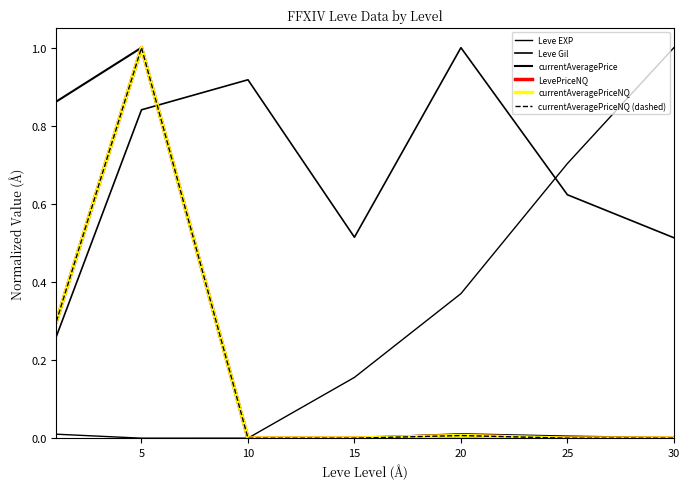

Reading left to right, transcribe all the data shown in this chart.

Leve EXP: 0.0	0.0	0.0	0.2	0.4	0.7	1.0
Leve Gil: 0.3	0.8	0.9	0.5	1.0	0.6	0.5
currentAveragePrice: 0.9	1.0	0.0	0.0	0.0	0.0	0.0
LevePriceNQ: 0.3	1.0	0.0	0.0	0.0	0.0	0.0
currentAveragePriceNQ: 0.3	1.0	0.0	0.0	0.0	0.0	0.0
currentAveragePriceNQ (dashed): 0.3	1.0	0.0	0.0	0.0	0.0	0.0